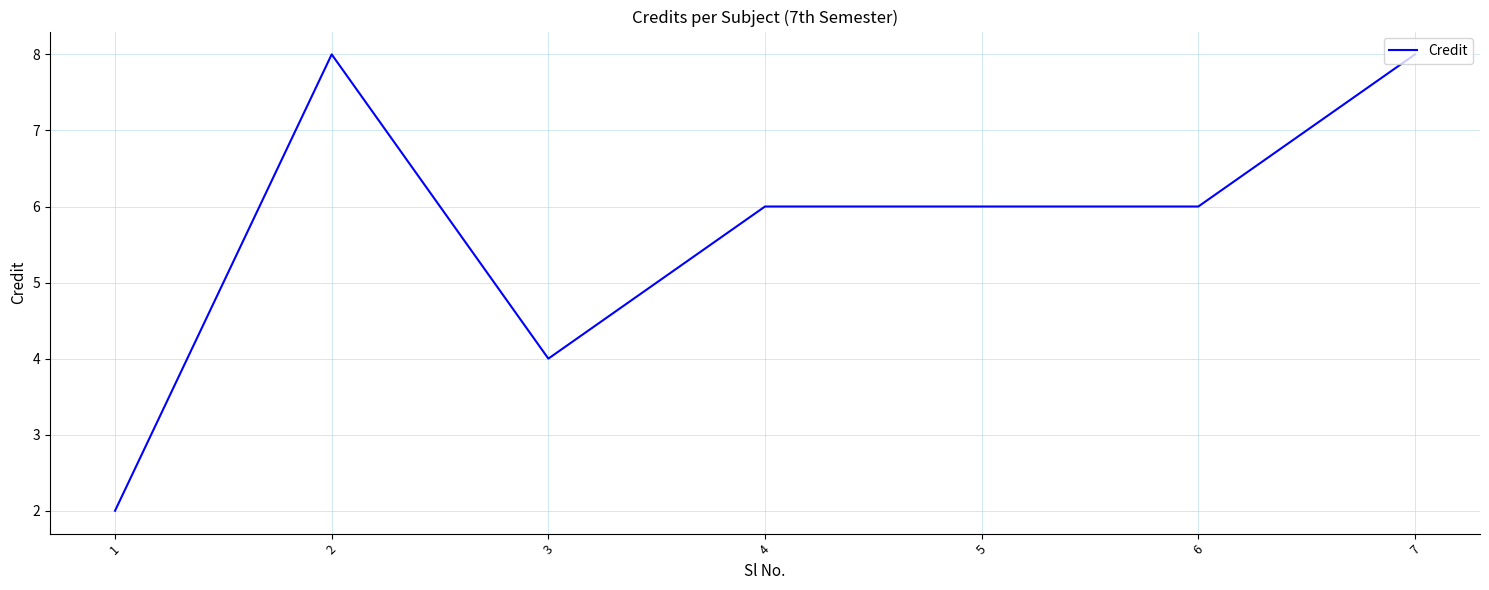

True or false: the data shows 11 at 2.

False